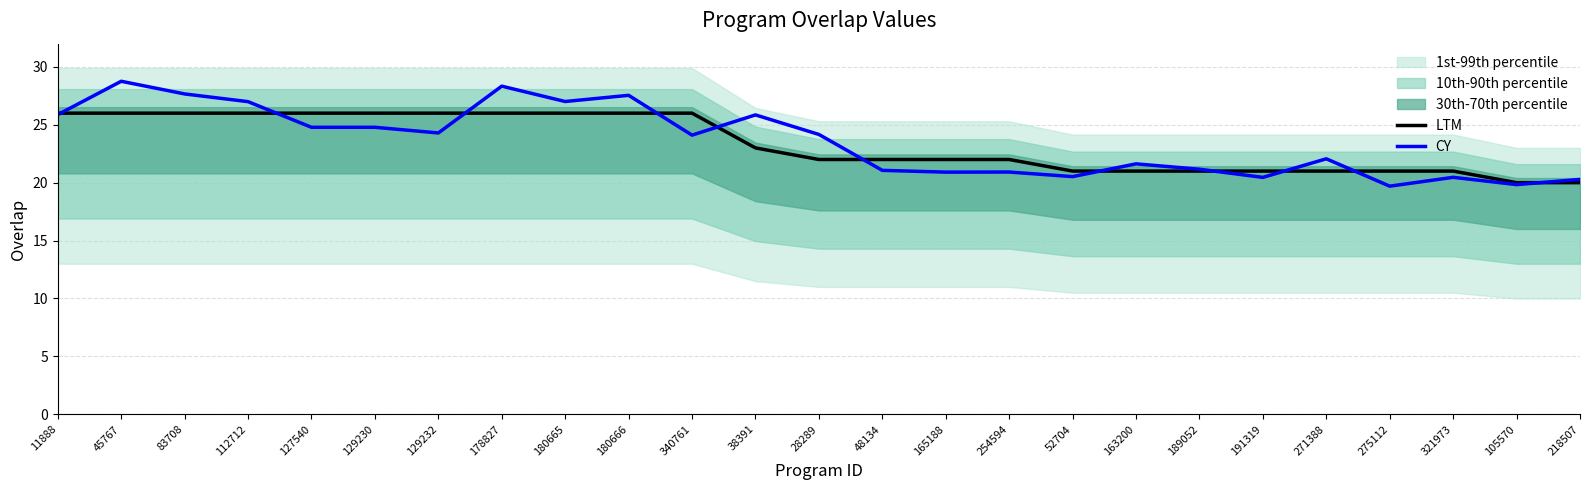

List the series in order of their peak value, lowest first.

LTM, CY